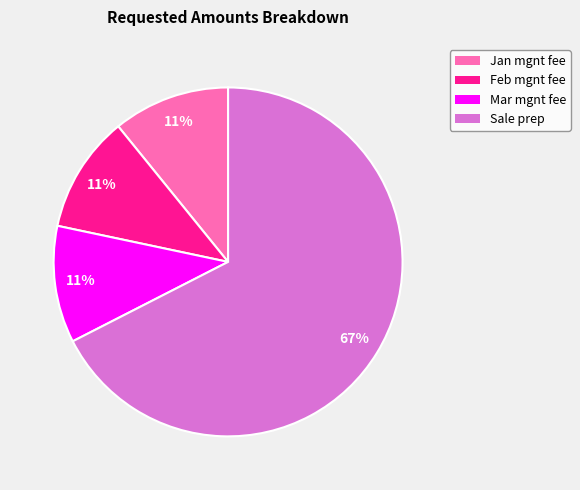

Do Jan mgnt fee and Sale prep together represent more than half of the pie?

Yes